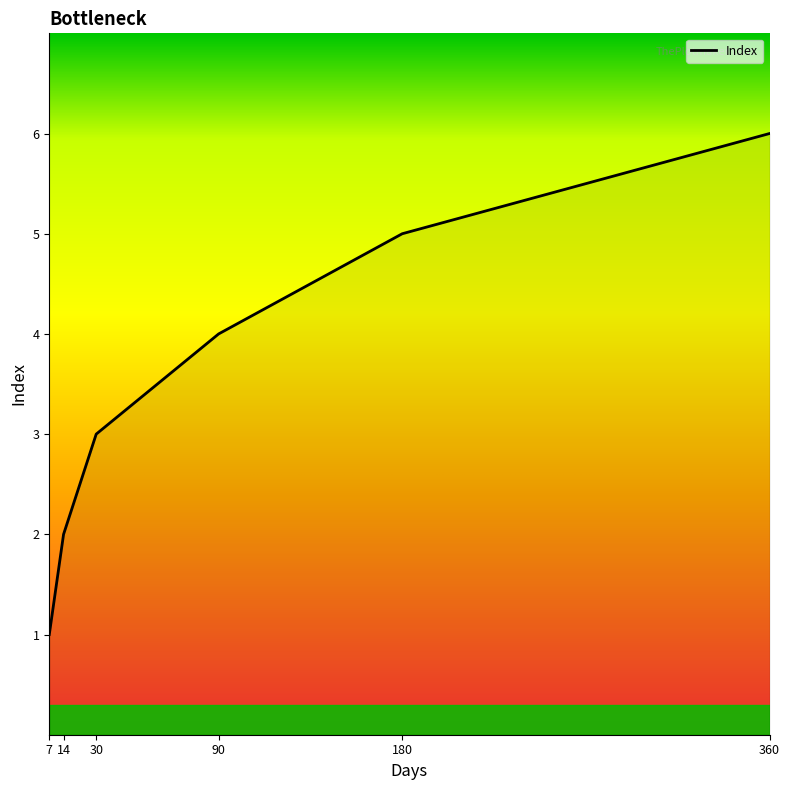

How many series are shown in this chart?

1